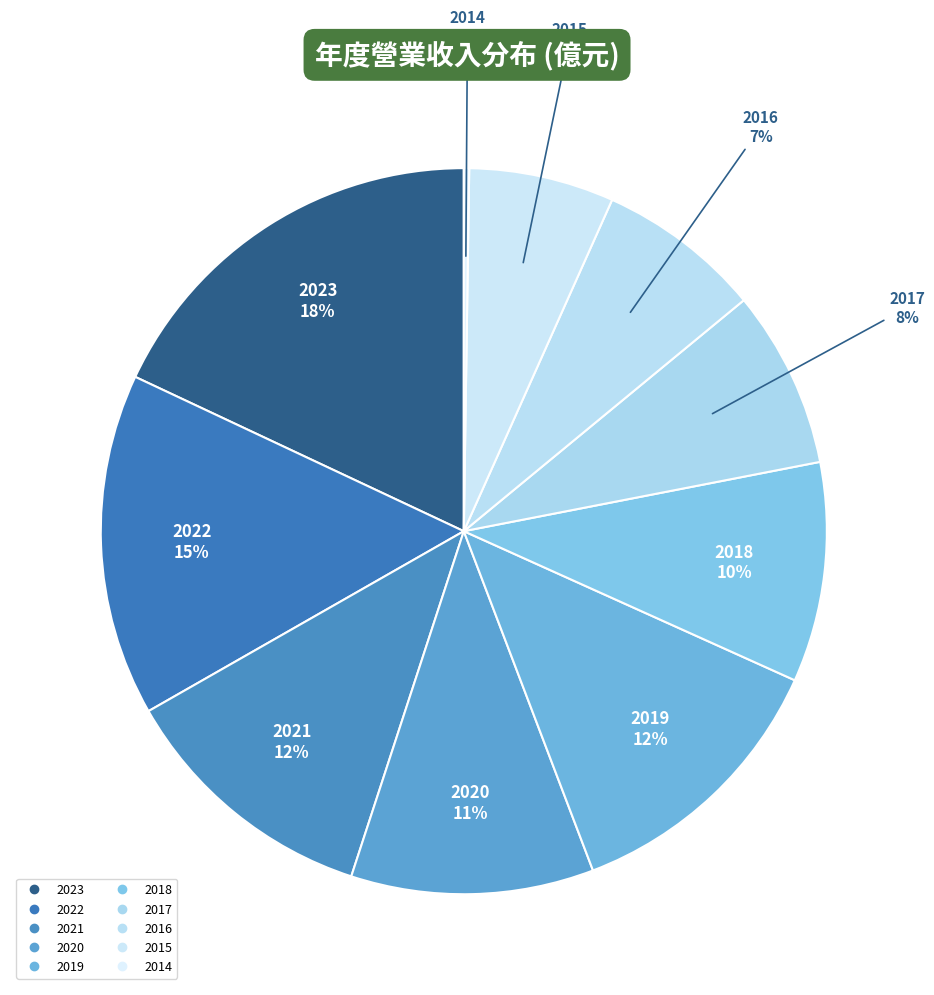

To the nearest percent, what percentage of the pie is 2016?

7%